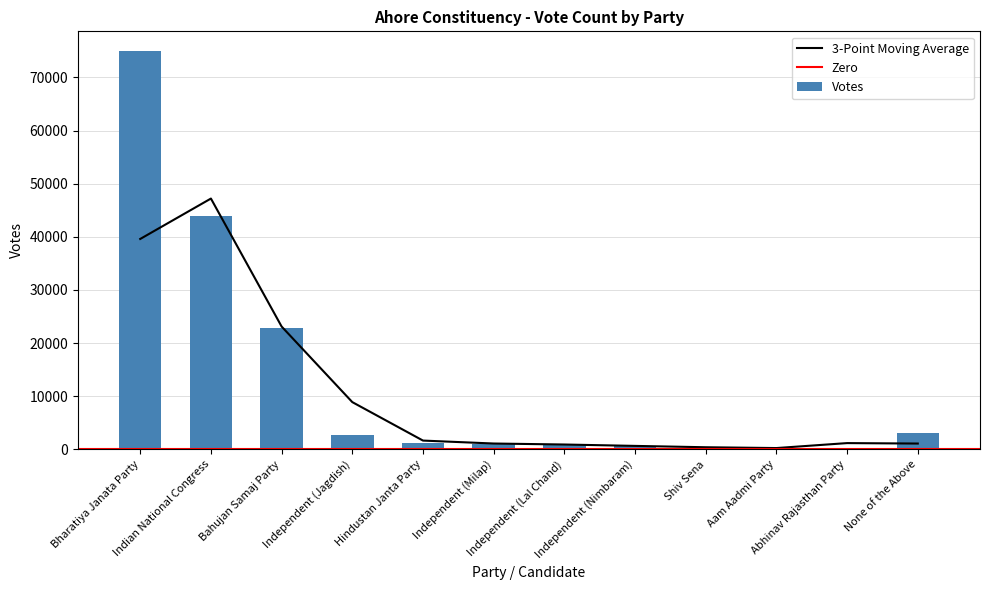

Rank the categories by value from lowest to highest.

Abhinav Rajasthan Party, Aam Aadmi Party, Shiv Sena, Independent (Nimbaram), Independent (Lal Chand), Independent (Milap), Hindustan Janta Party, Independent (Jagdish), None of the Above, Bahujan Samaj Party, Indian National Congress, Bharatiya Janata Party